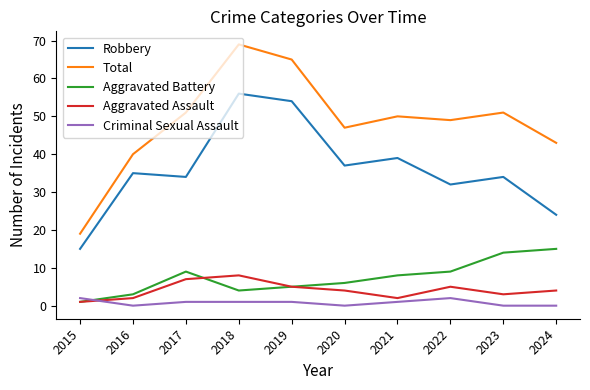

Does the chart display data point markers on the line(s)?

No